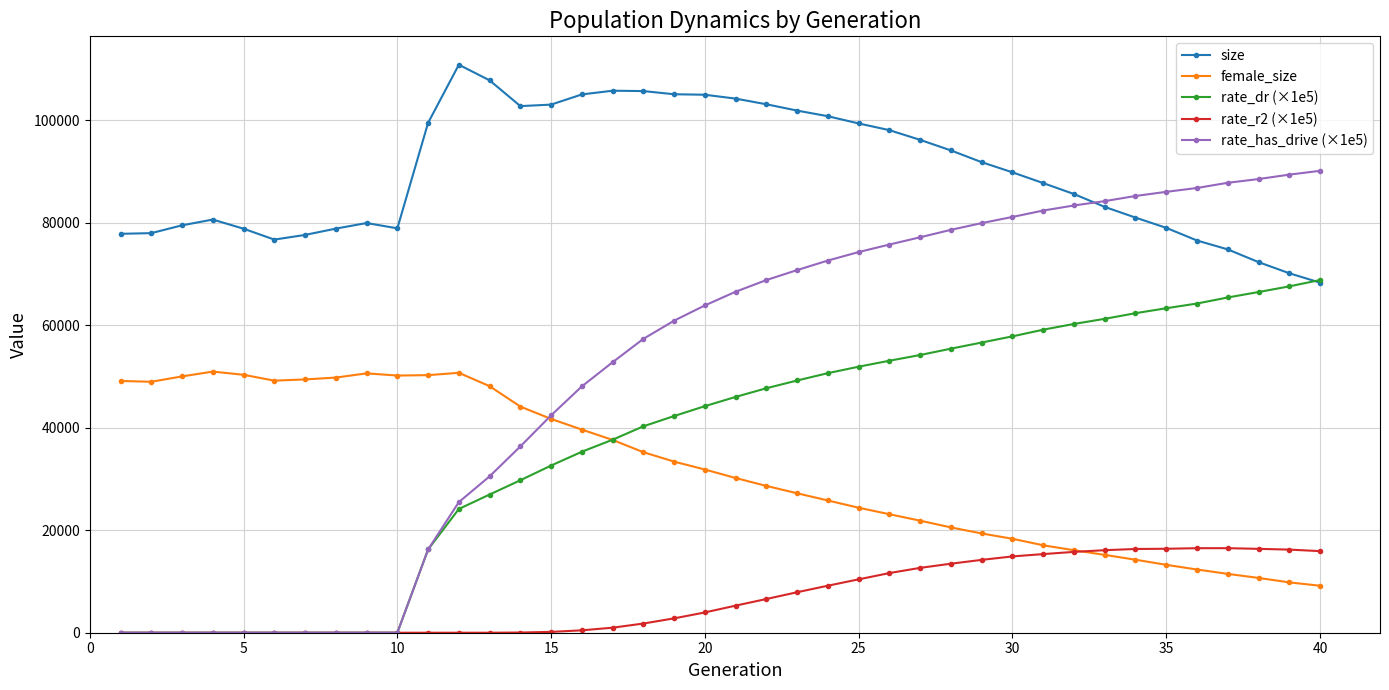

List the series in order of their peak value, lowest first.

rate_r2 (×1e5), female_size, rate_dr (×1e5), rate_has_drive (×1e5), size